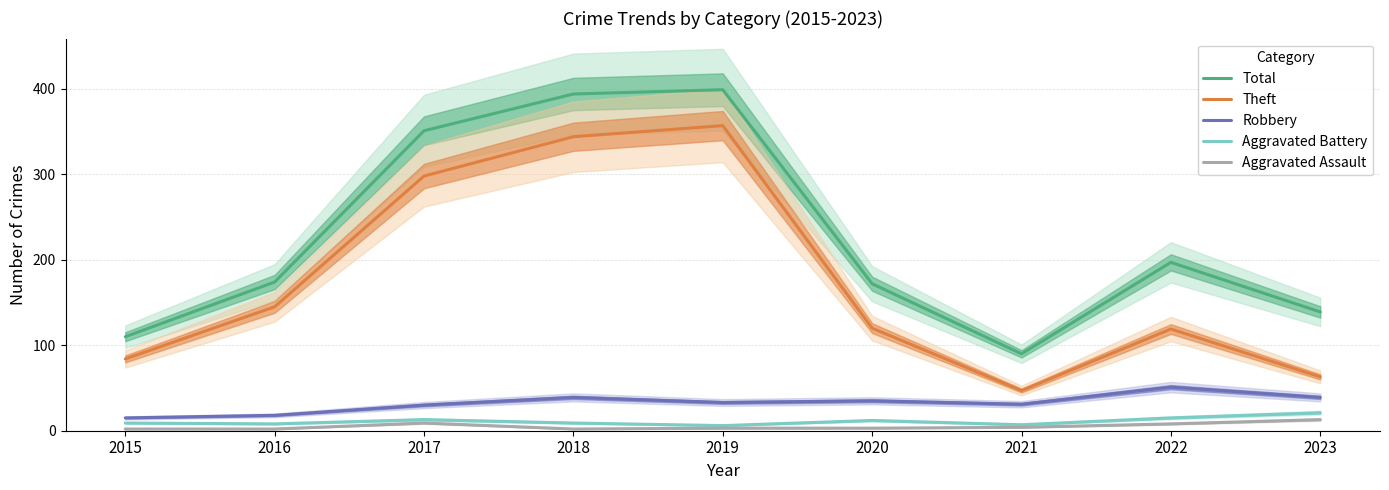

Is it true that Robbery equals 31 at 2021?

True